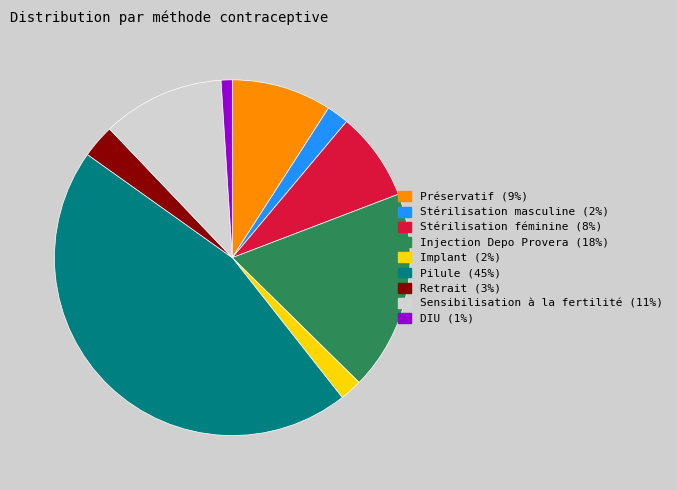

Do Sensibilisation à la fertilité and Stérilisation féminine together represent more than half of the pie?

No